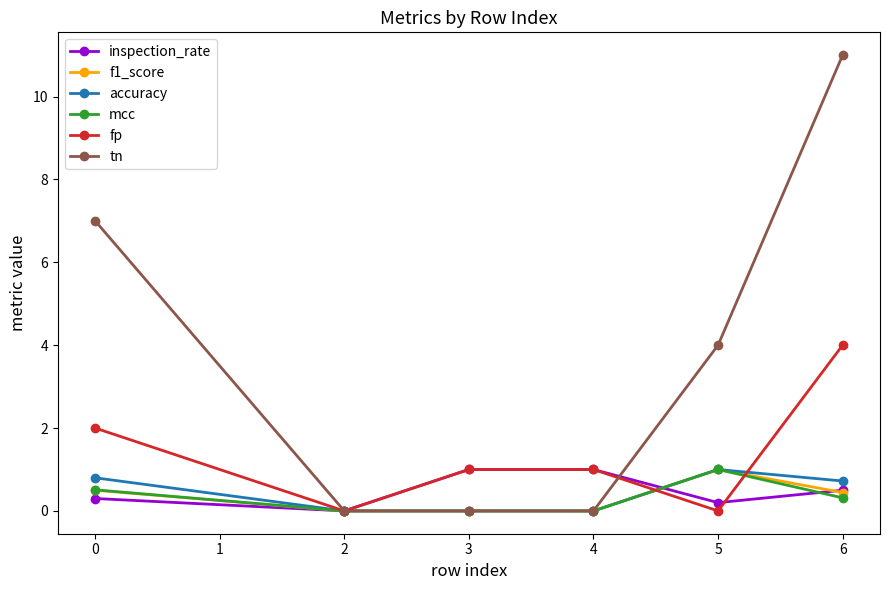

Which series has the largest total across all categories?

tn